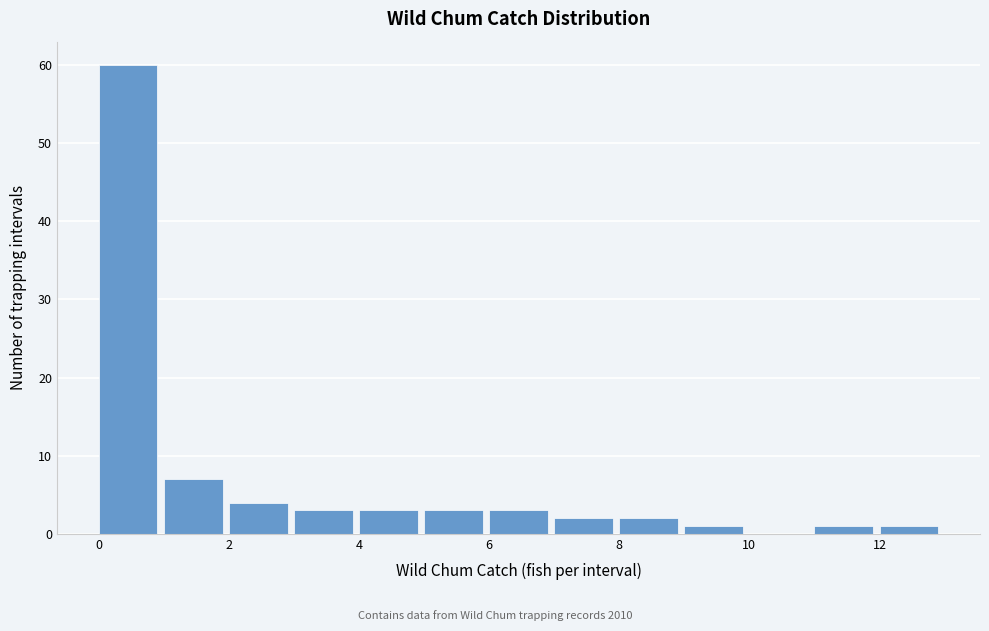

Which range on the x-axis has the tallest bar?

0 to 1